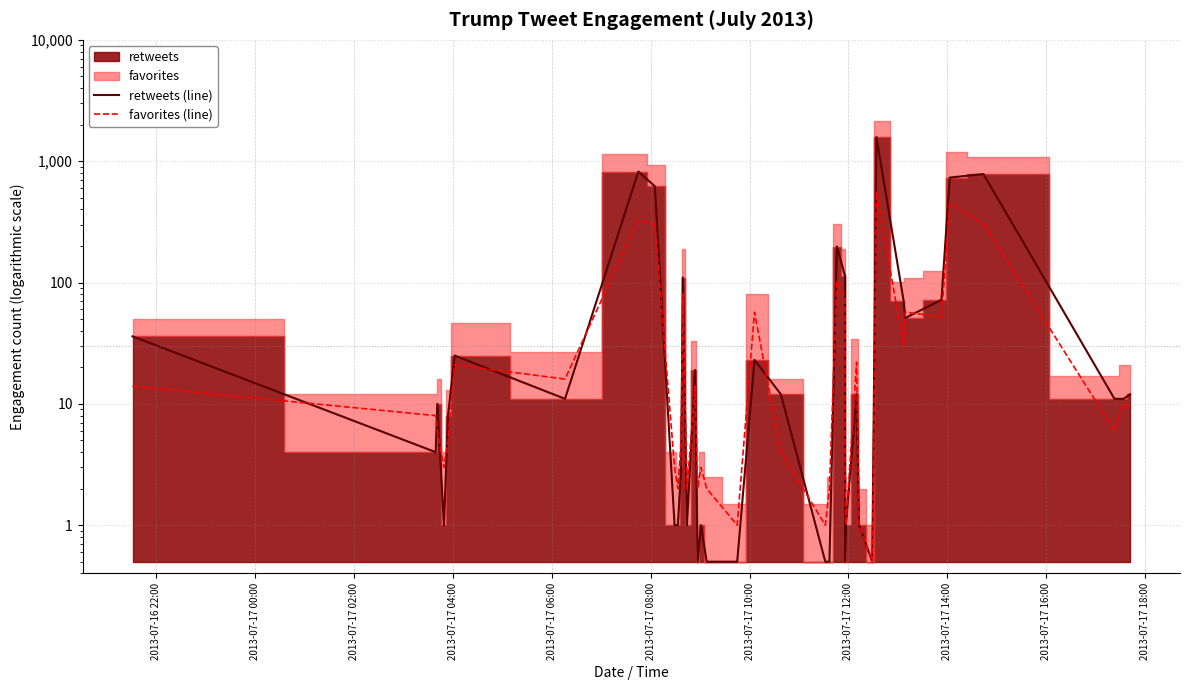

At which label does retweets (line) first exceed 11?

2013-07-16 22:00